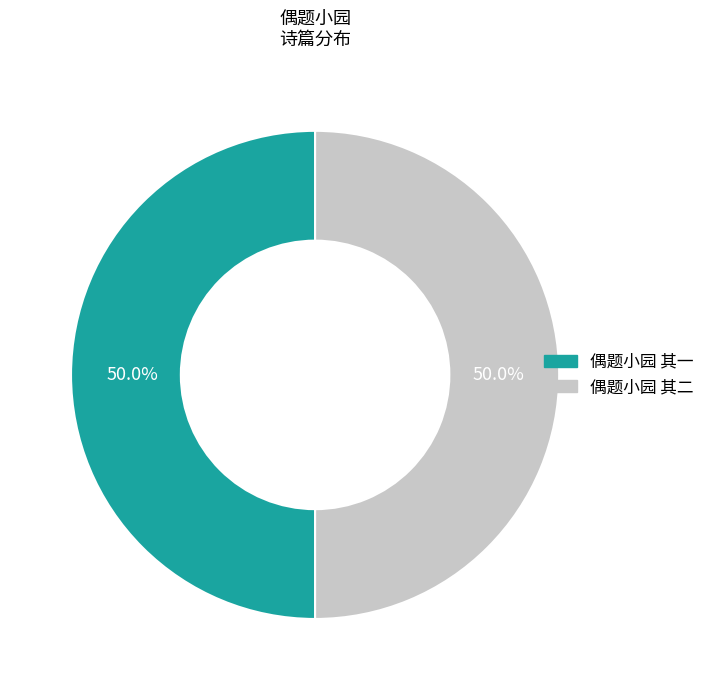

How many slices are in this pie chart?

2